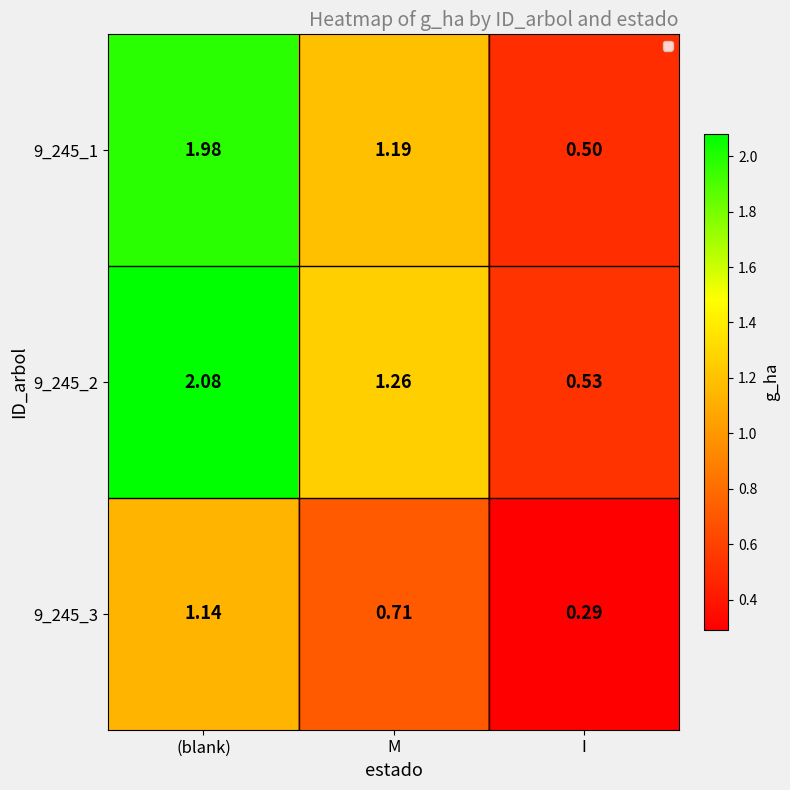

At which label does 9_245_3 reach its peak?

(blank)